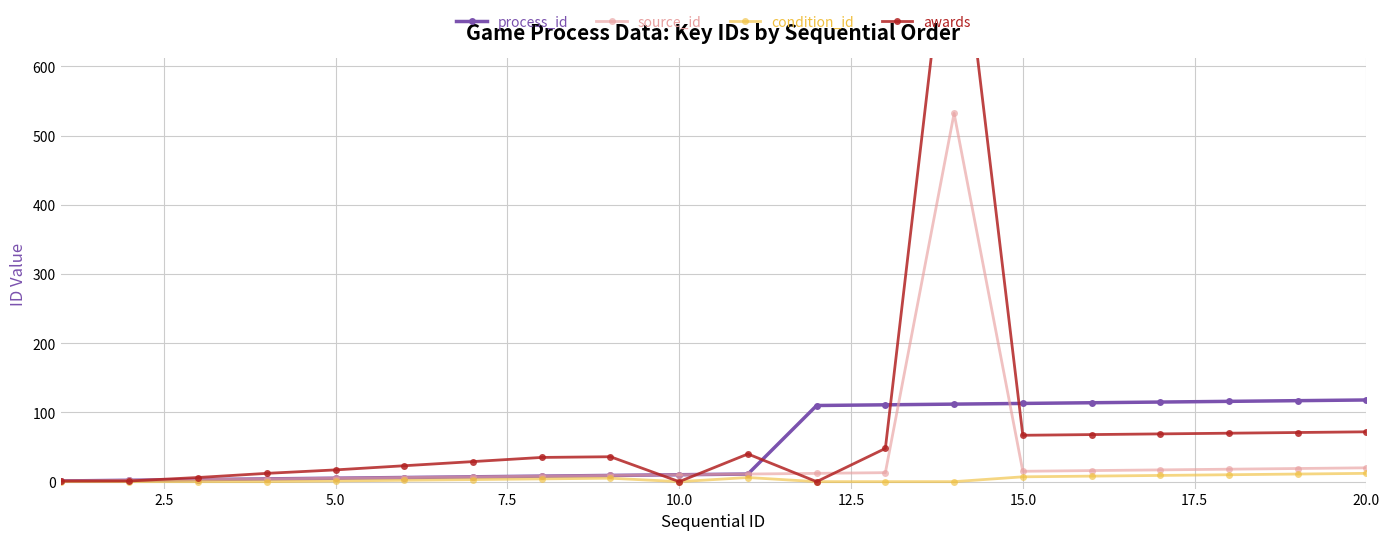

Which series has the largest total across all categories?

awards